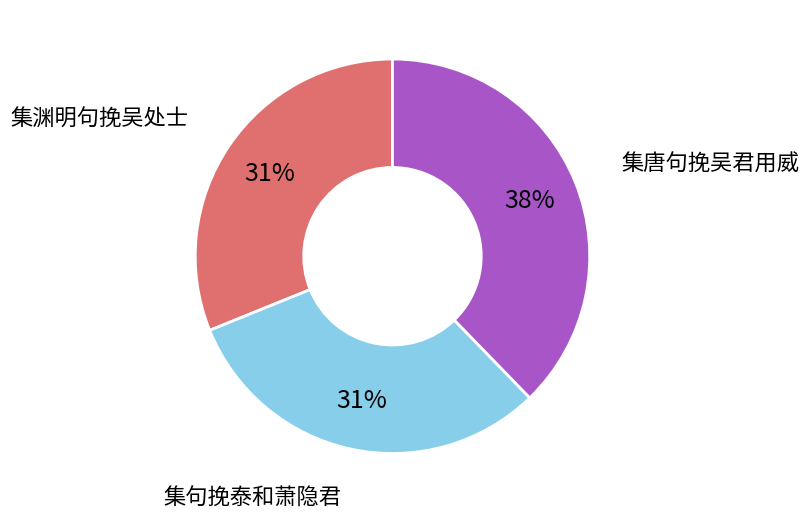

Is it true that 集唐句挽吴君用威 is 29% of the pie?

False